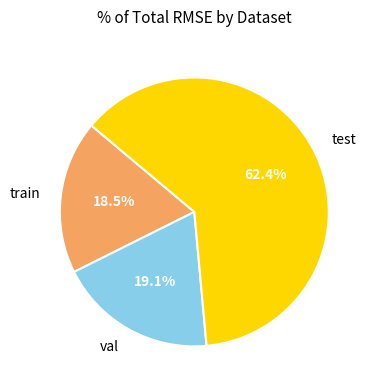

Rank the categories by value from lowest to highest.

train, val, test